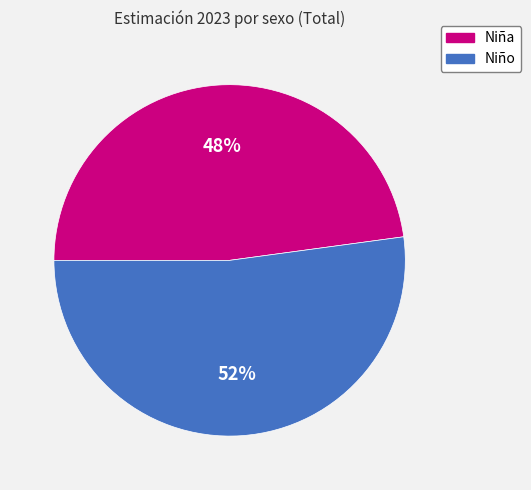

How many slices are in this pie chart?

2